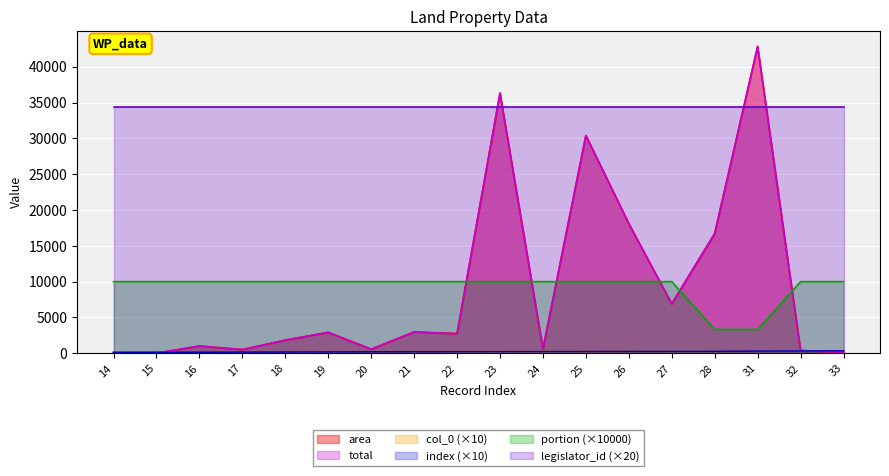

True or false: total has a value of 11257 at 28.

False